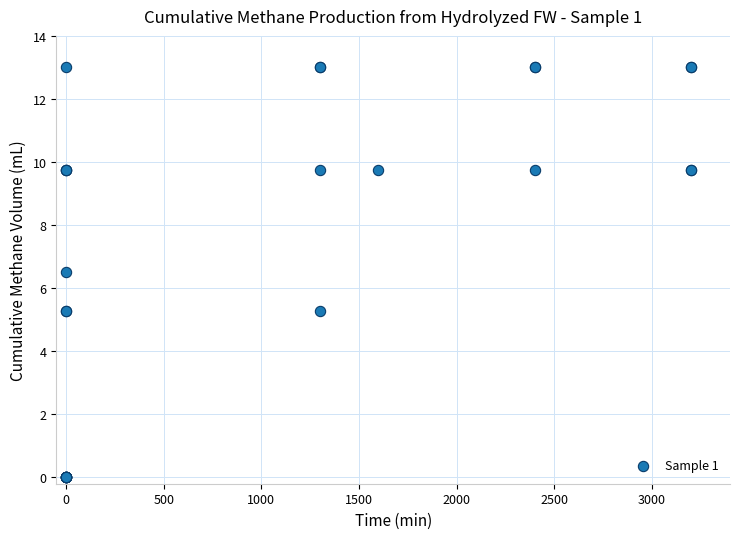

What Y value in the scatter plot is closest to 6?

6.5